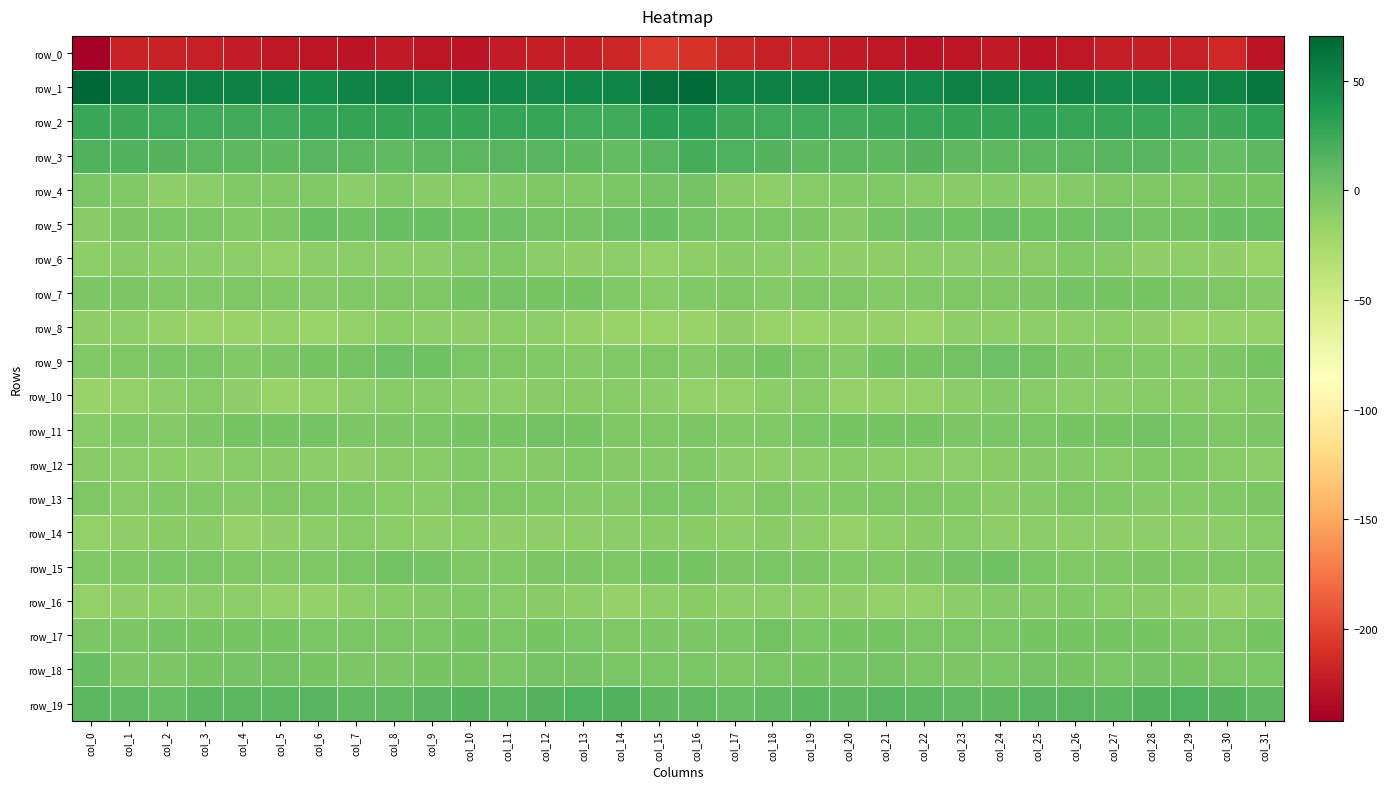

How many series are shown in this chart?

20